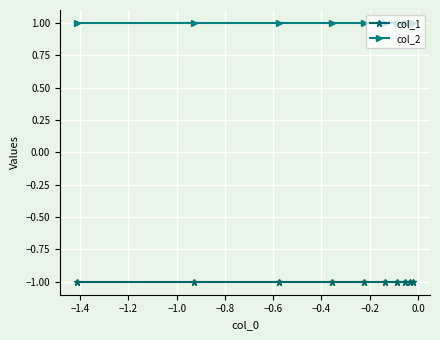

What is the value of the col_2 point at the 5th from the left?

1